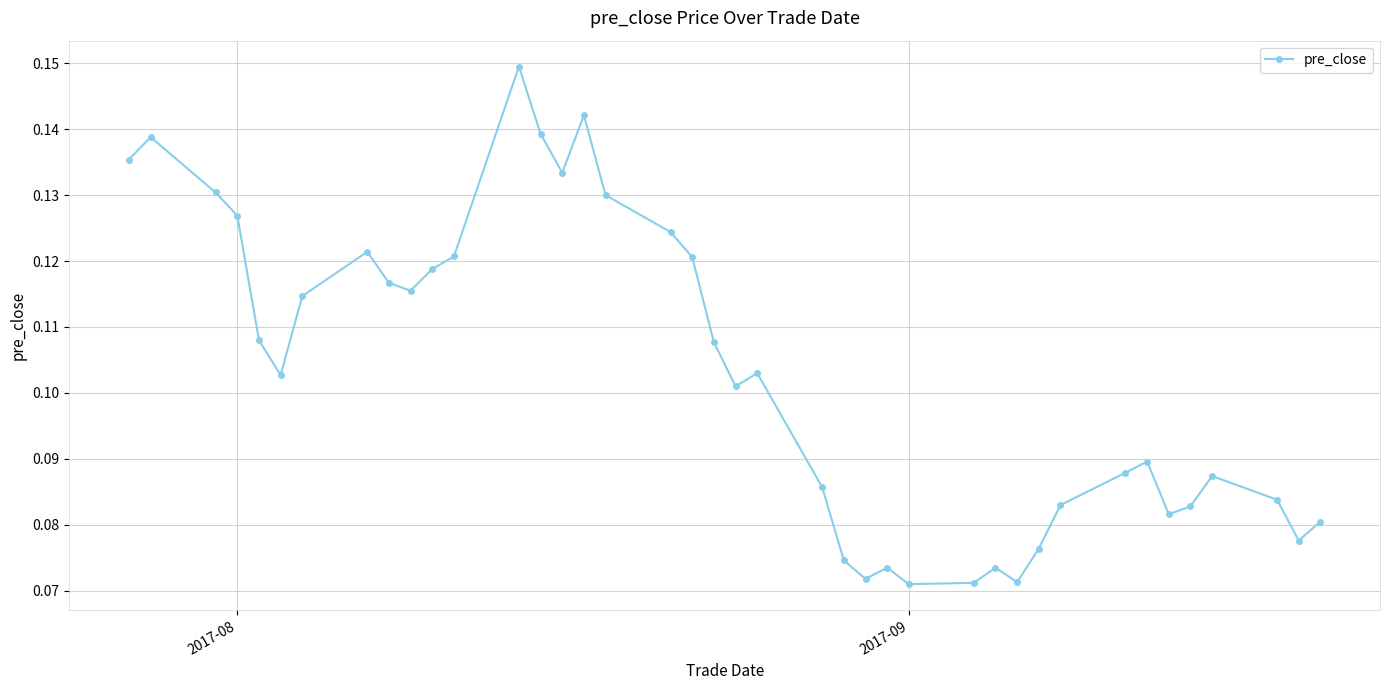

What is the sum of all values?

4.1